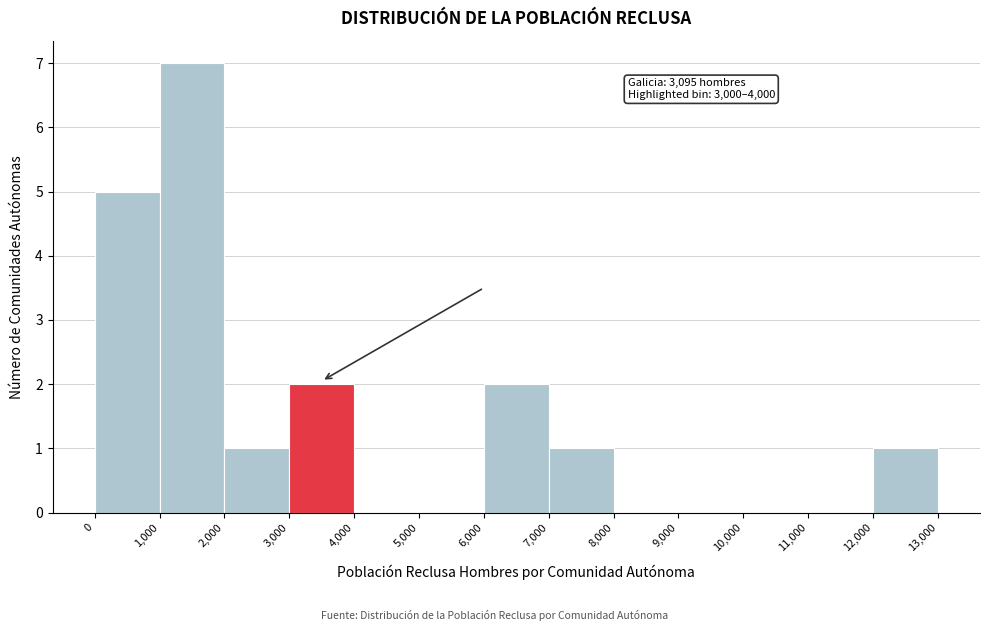

Which range on the x-axis has the tallest bar?

1,000 to 2,000